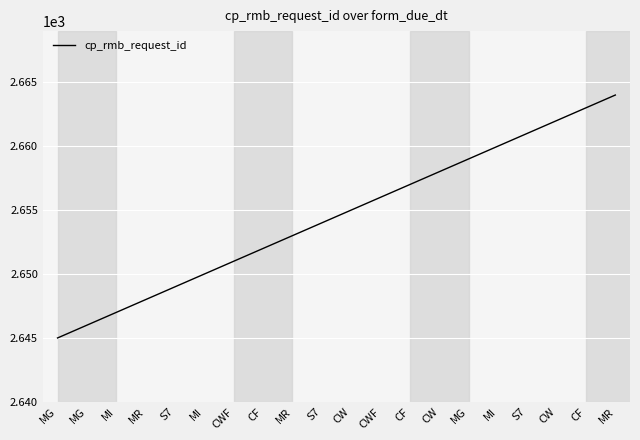

Is this an area chart (filled region under the line)?

No